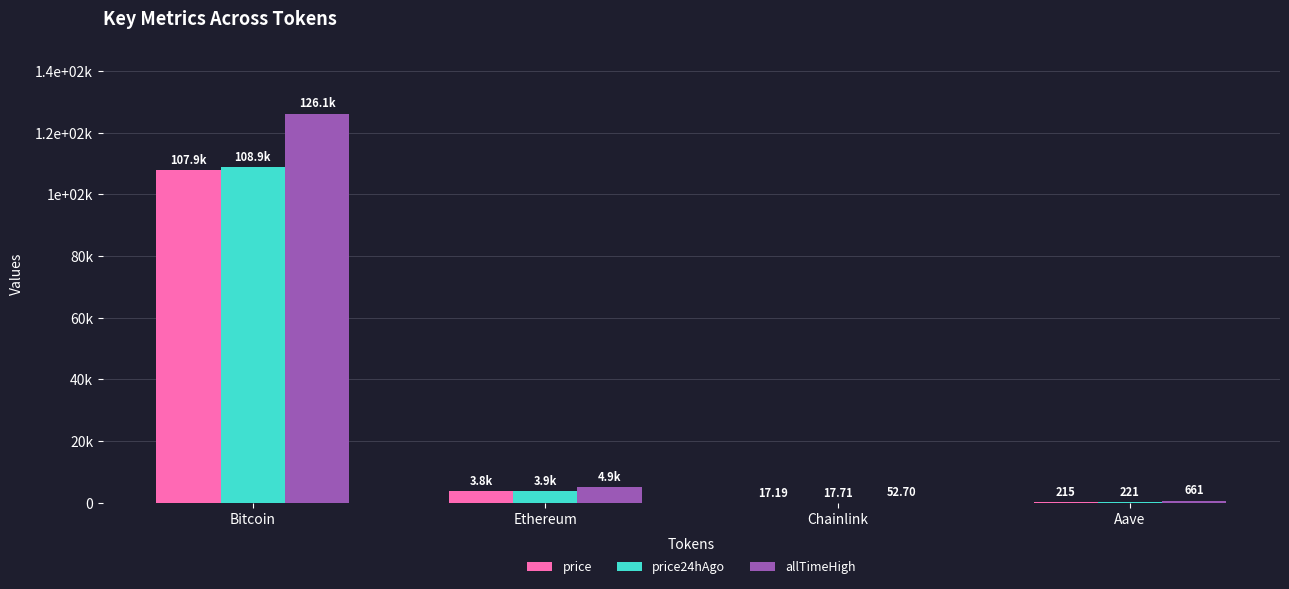

What is the label of the 2nd bar from the right?

Chainlink